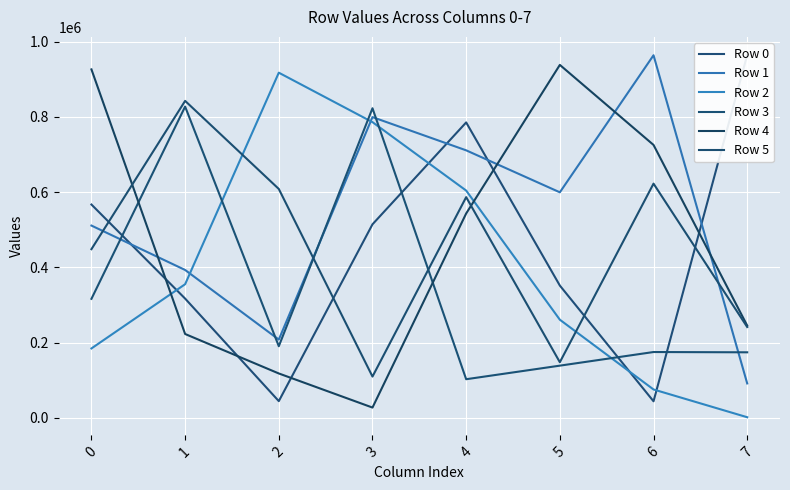

What is the sum of all Row 1 values?

4277918